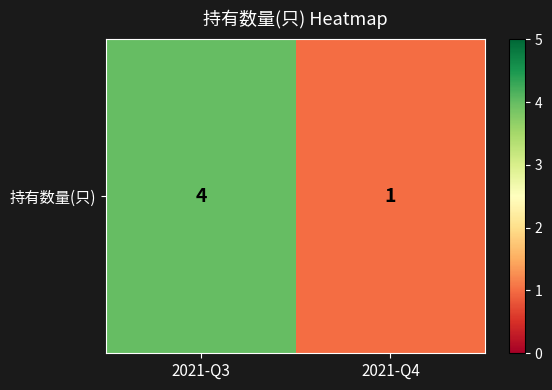

How many data points does each series have?

2